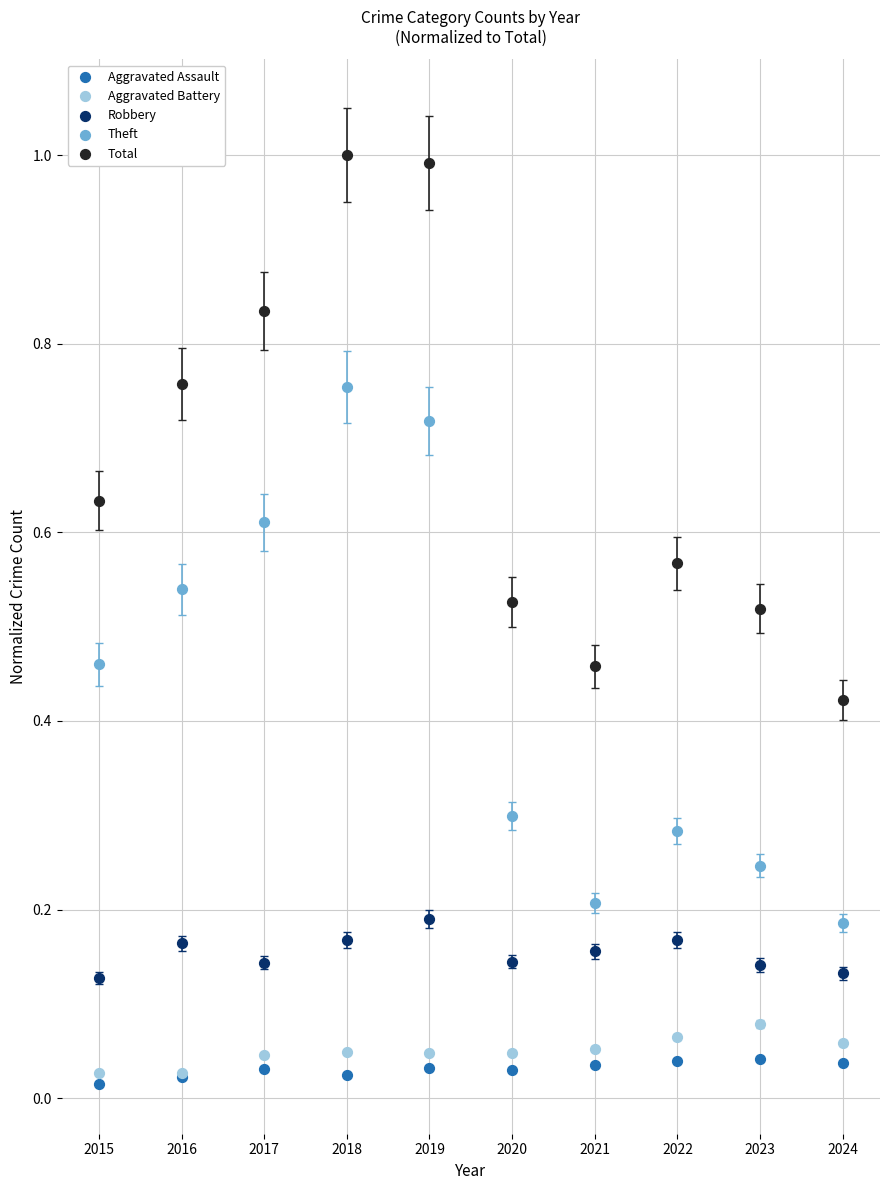

Which series contains the lowest Y value?

Aggravated Assault